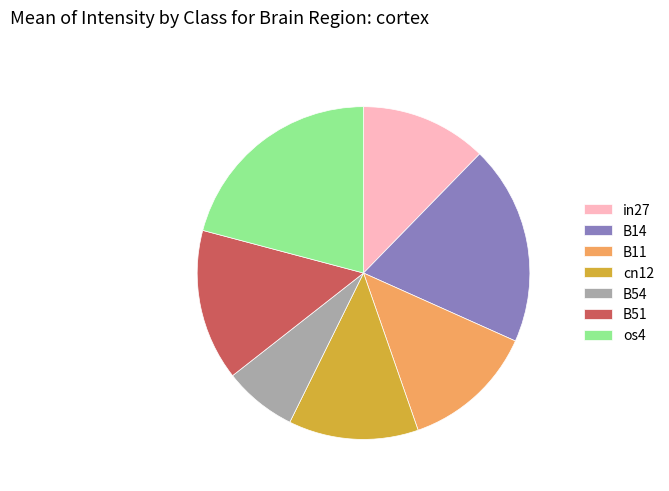

Which has a higher value, os4 or B11?

os4